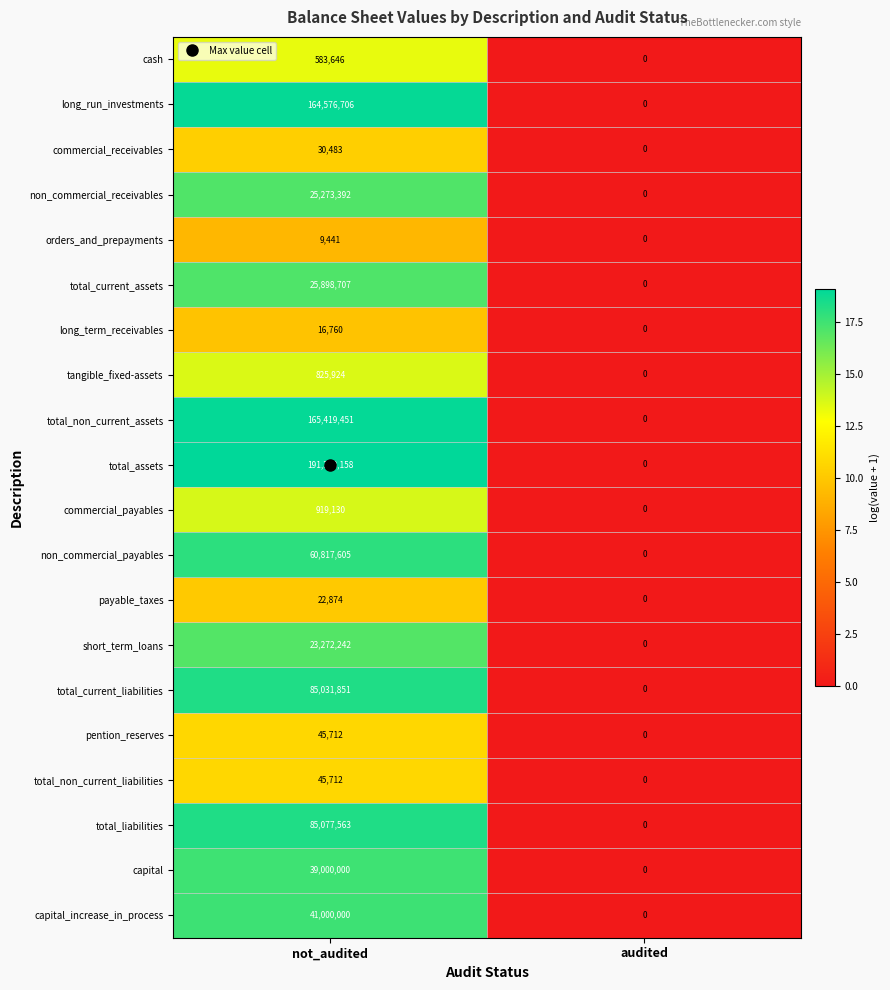

At which label does total_non_current_liabilities reach its peak?

not_audited